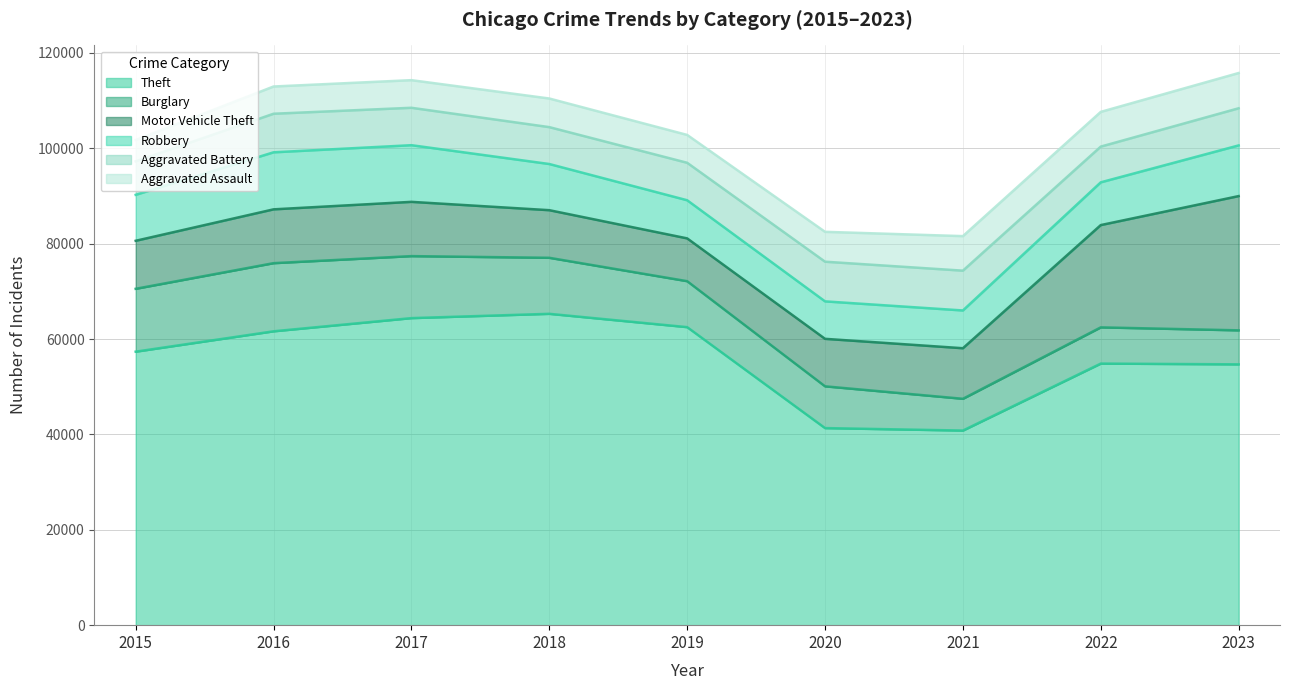

What is the value of the Burglary point at the 6th from the left?

8758